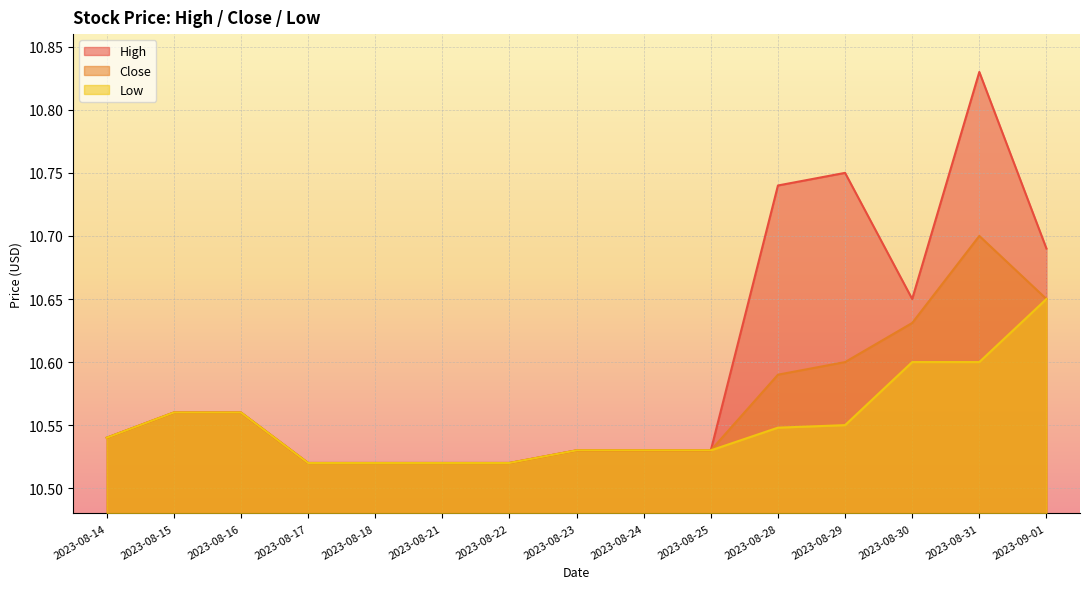

Rank the series by their maximum value, from lowest to highest.

Low, Close, High